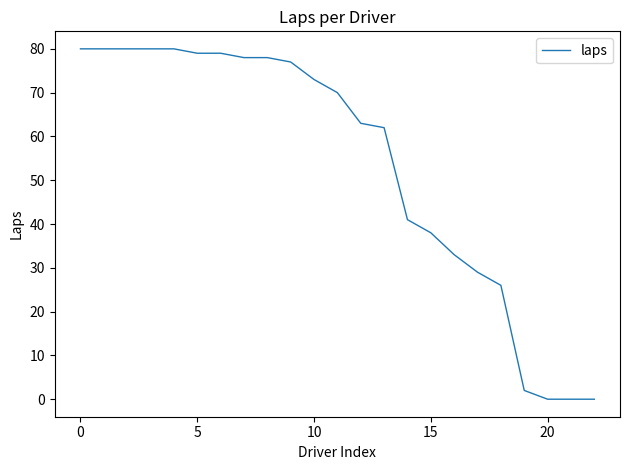

What is the greatest value displayed?

80